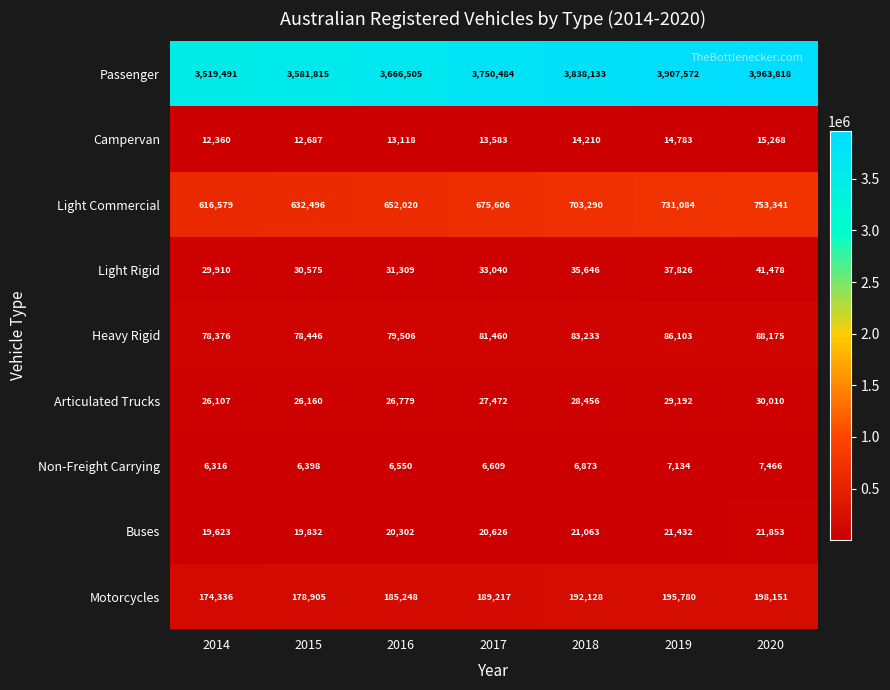

What is the difference between the second highest and minimum values in the Light Rigid series?

7916